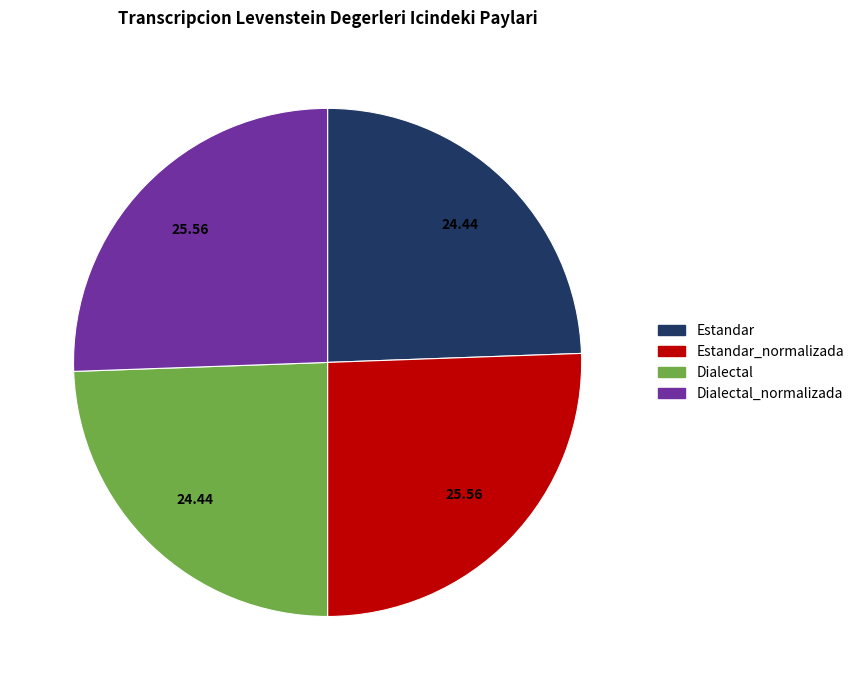

Does any single category account for the majority?

No